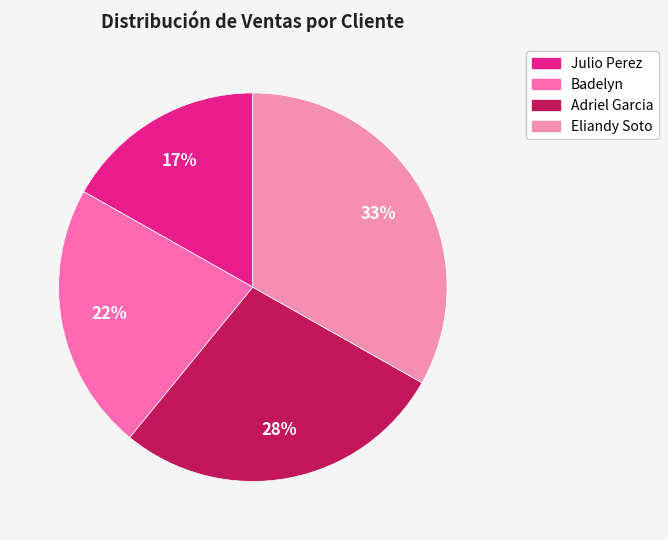

How many segments does this pie chart have?

4